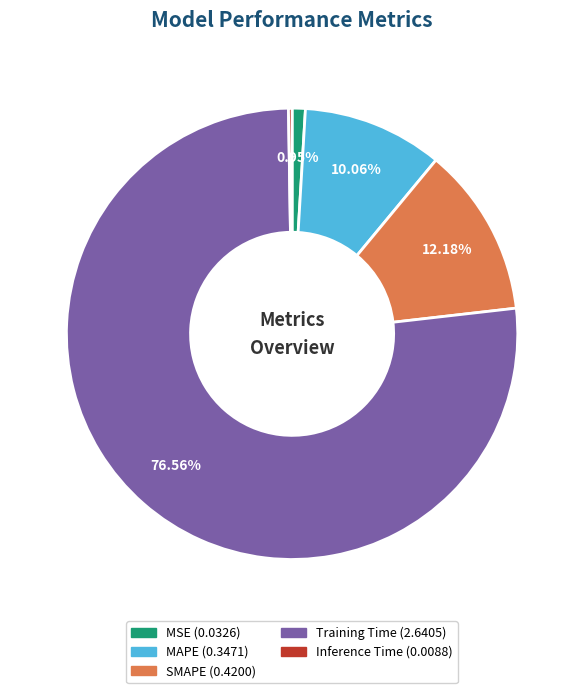

To the nearest percent, what percentage of the pie is Training Time?

77%